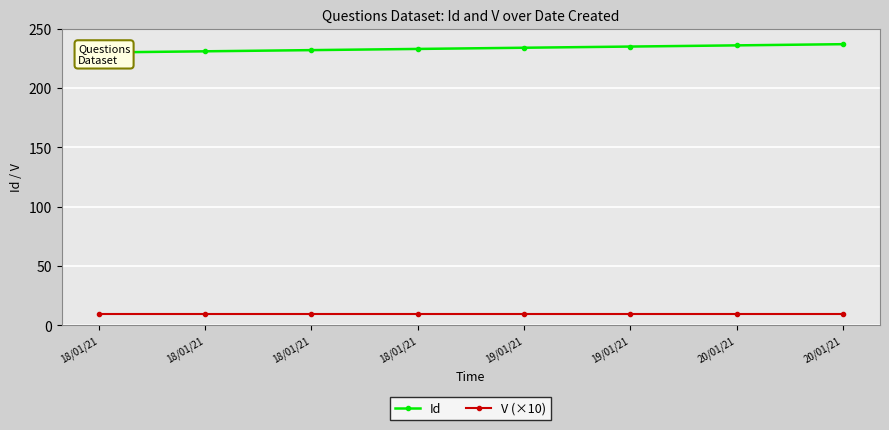

List the series in order of their peak value, lowest first.

V (×10), Id